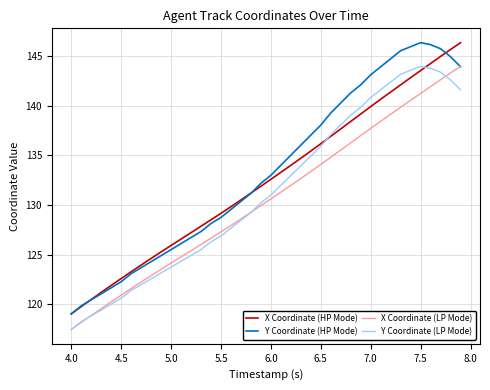

What is the minimum value shown in the chart?

117.4